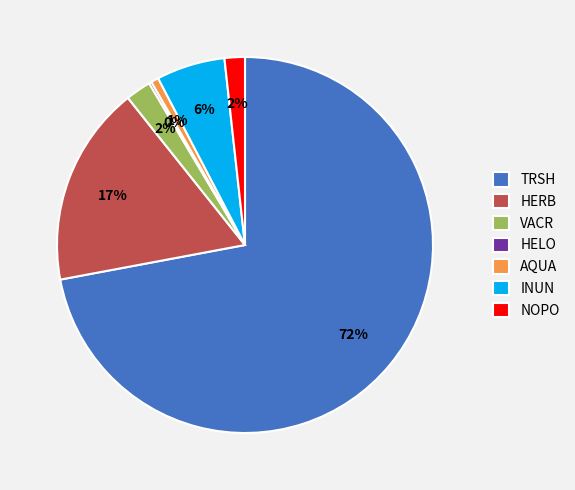

To the nearest percent, what percentage of the pie is VACR?

2%